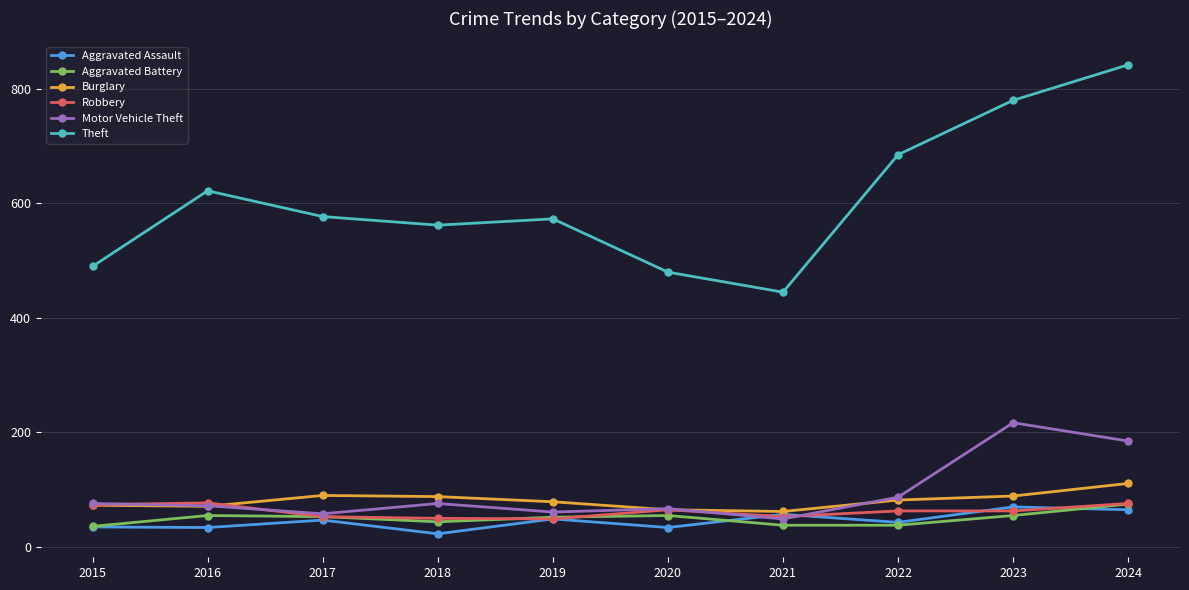

How many data points in Theft are less than 577?

5